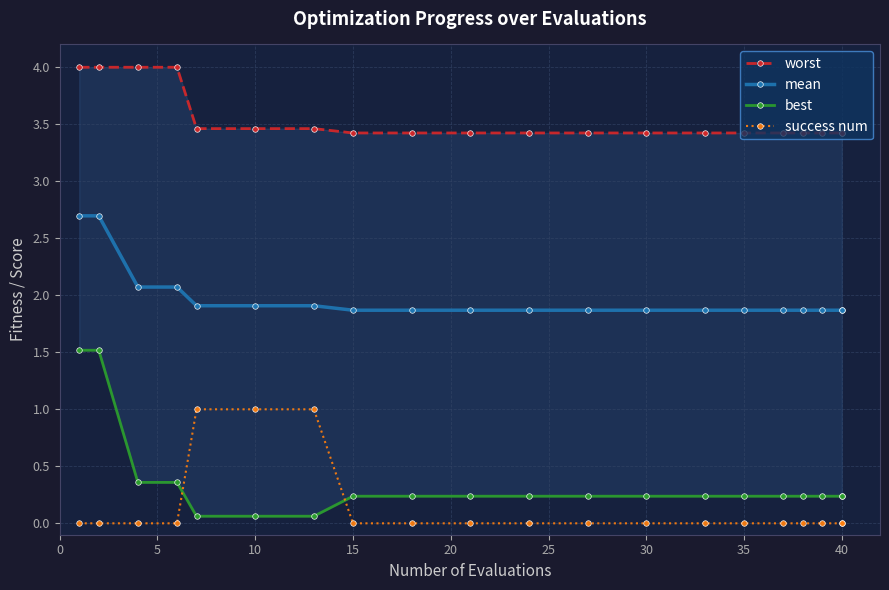

True or false: success num and mean intersect in this chart.

False